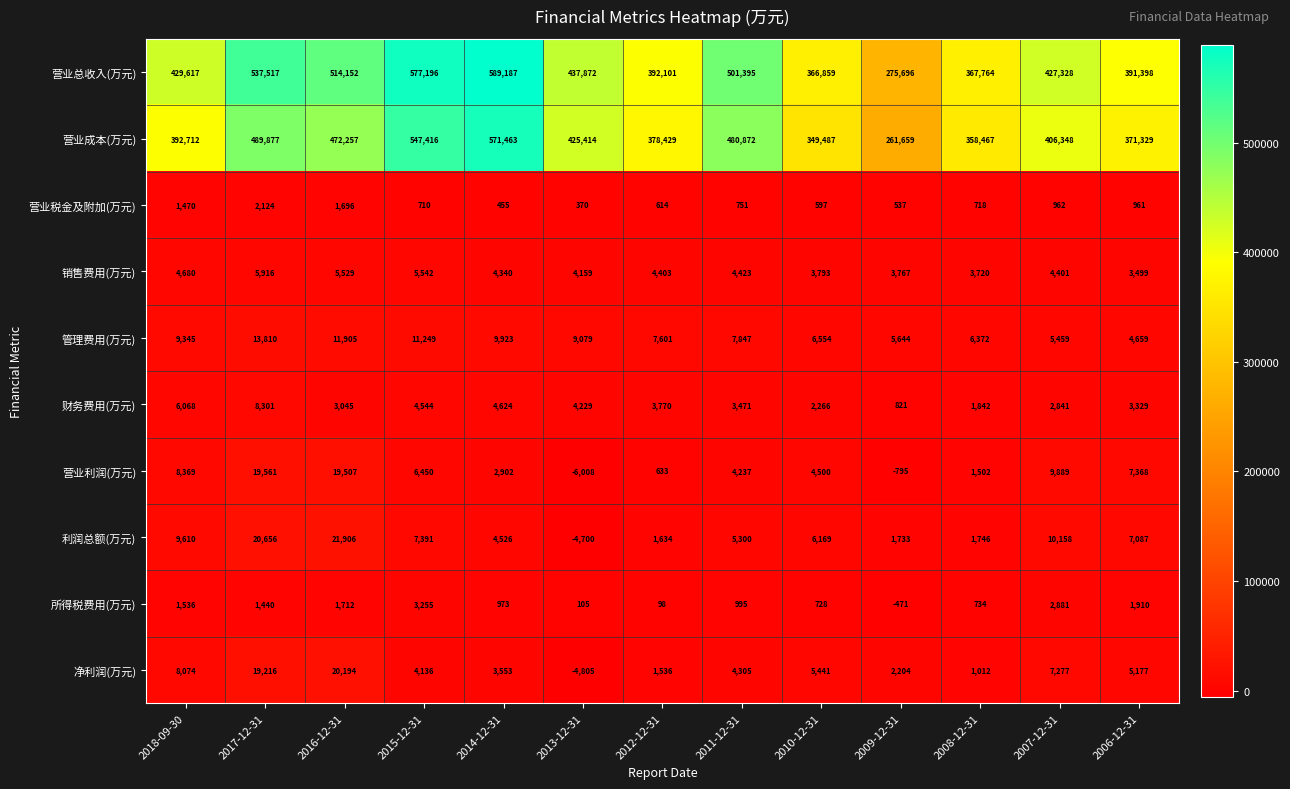

At 2007-12-31, list the series in order from smallest to largest.

营业税金及附加(万元), 财务费用(万元), 所得税费用(万元), 销售费用(万元), 管理费用(万元), 净利润(万元), 营业利润(万元), 利润总额(万元), 营业成本(万元), 营业总收入(万元)